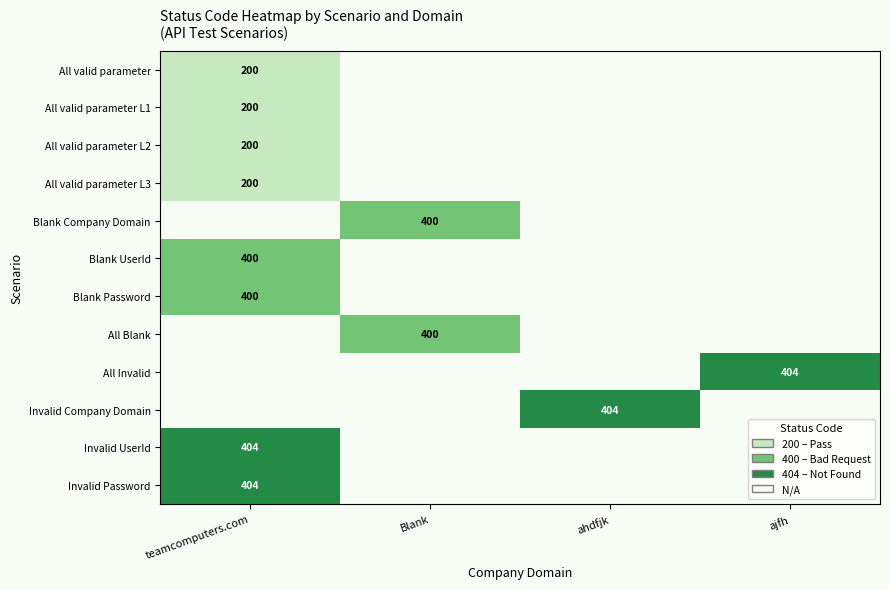

Which has a higher value, Blank or ajfh?

Blank